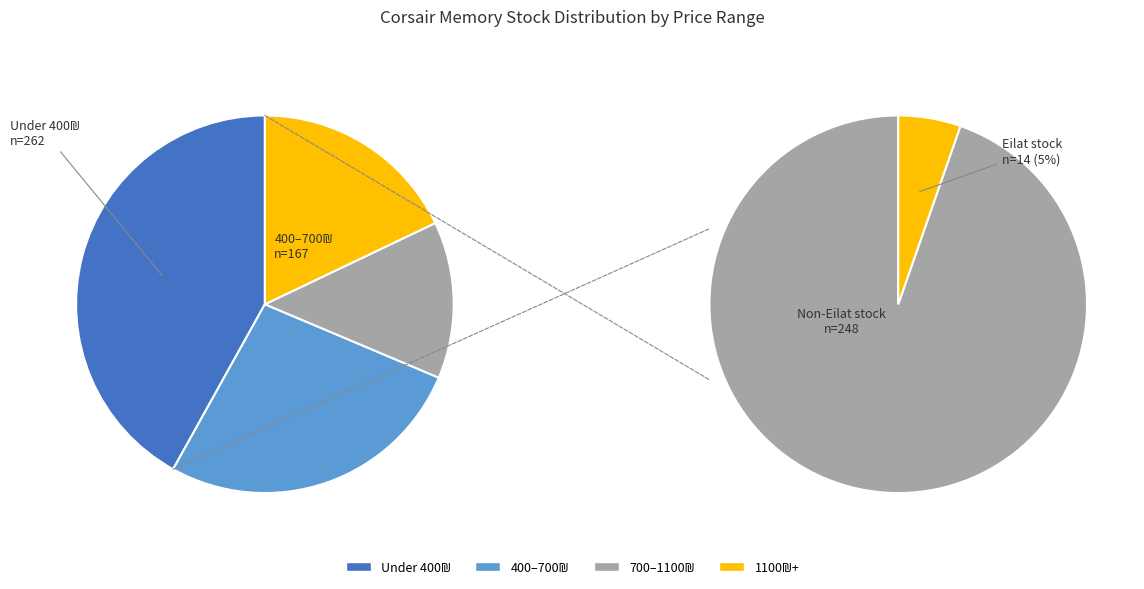

What percentage do 2 and 2 together represent?

6.4%